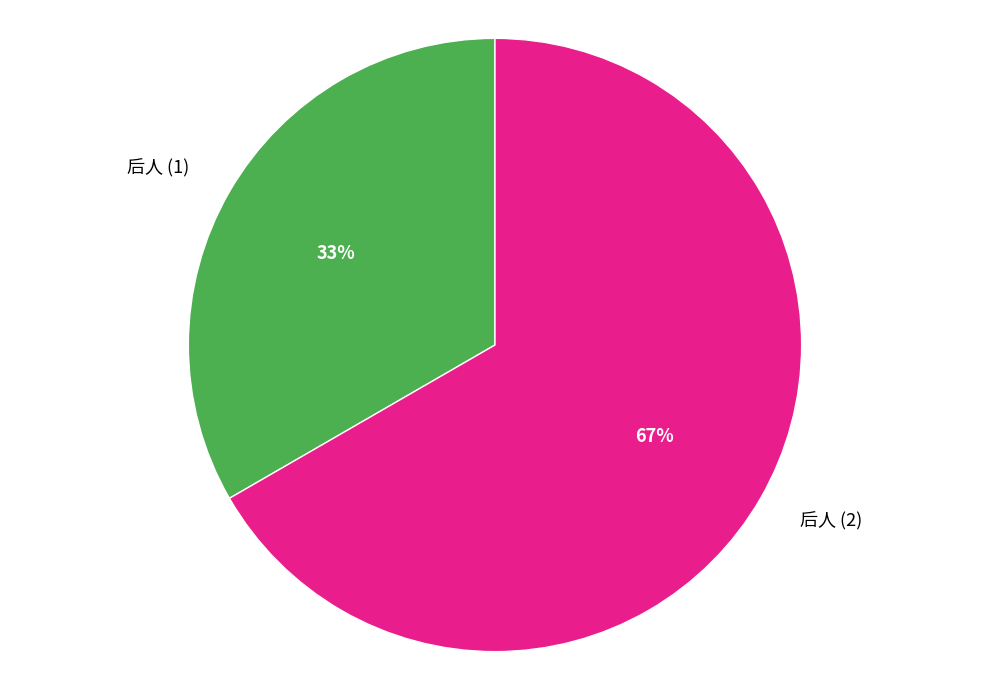

The 后人 (2) slice represents 60% of the pie. True or false?

False